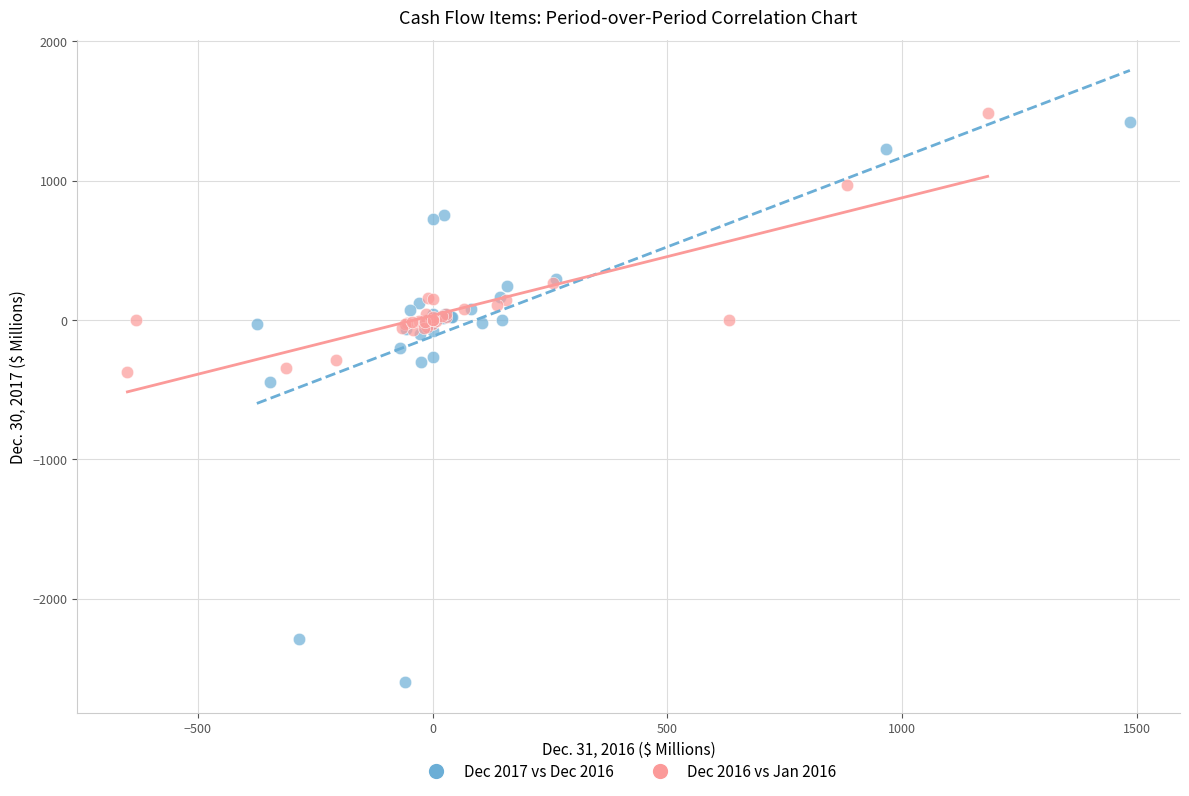

Which series reaches the minimum Y coordinate?

Dec 2017 vs Dec 2016